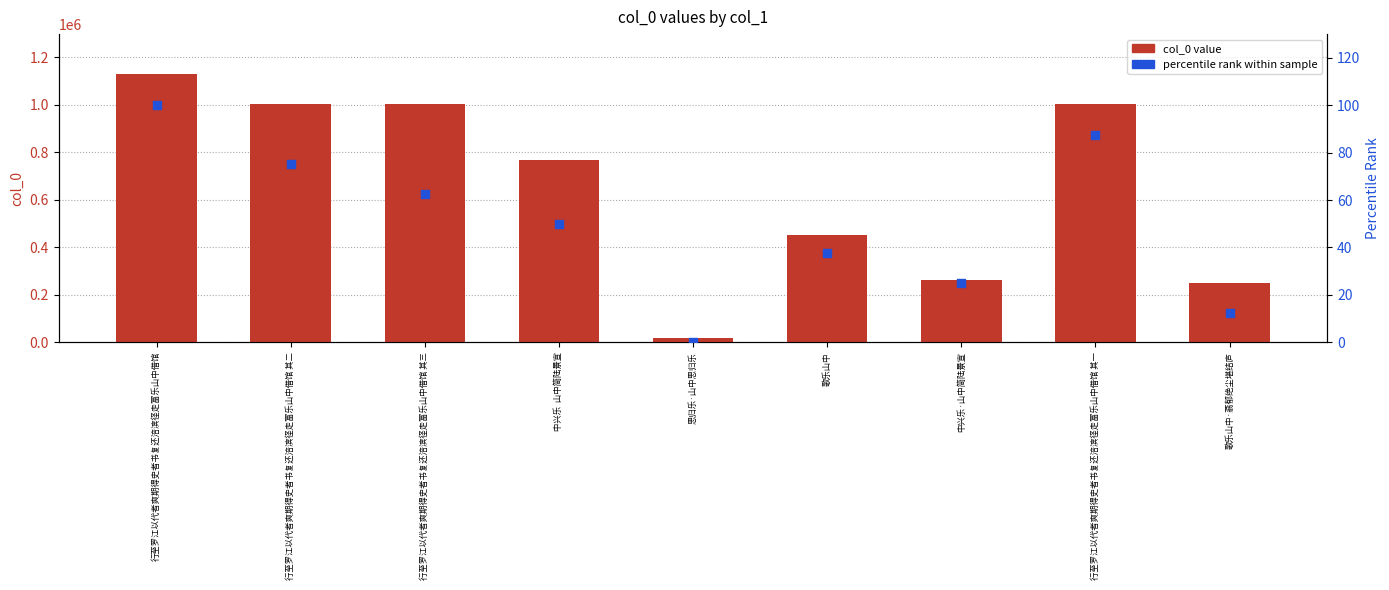

What is the total value across all series at 歌乐山中?

453059.5